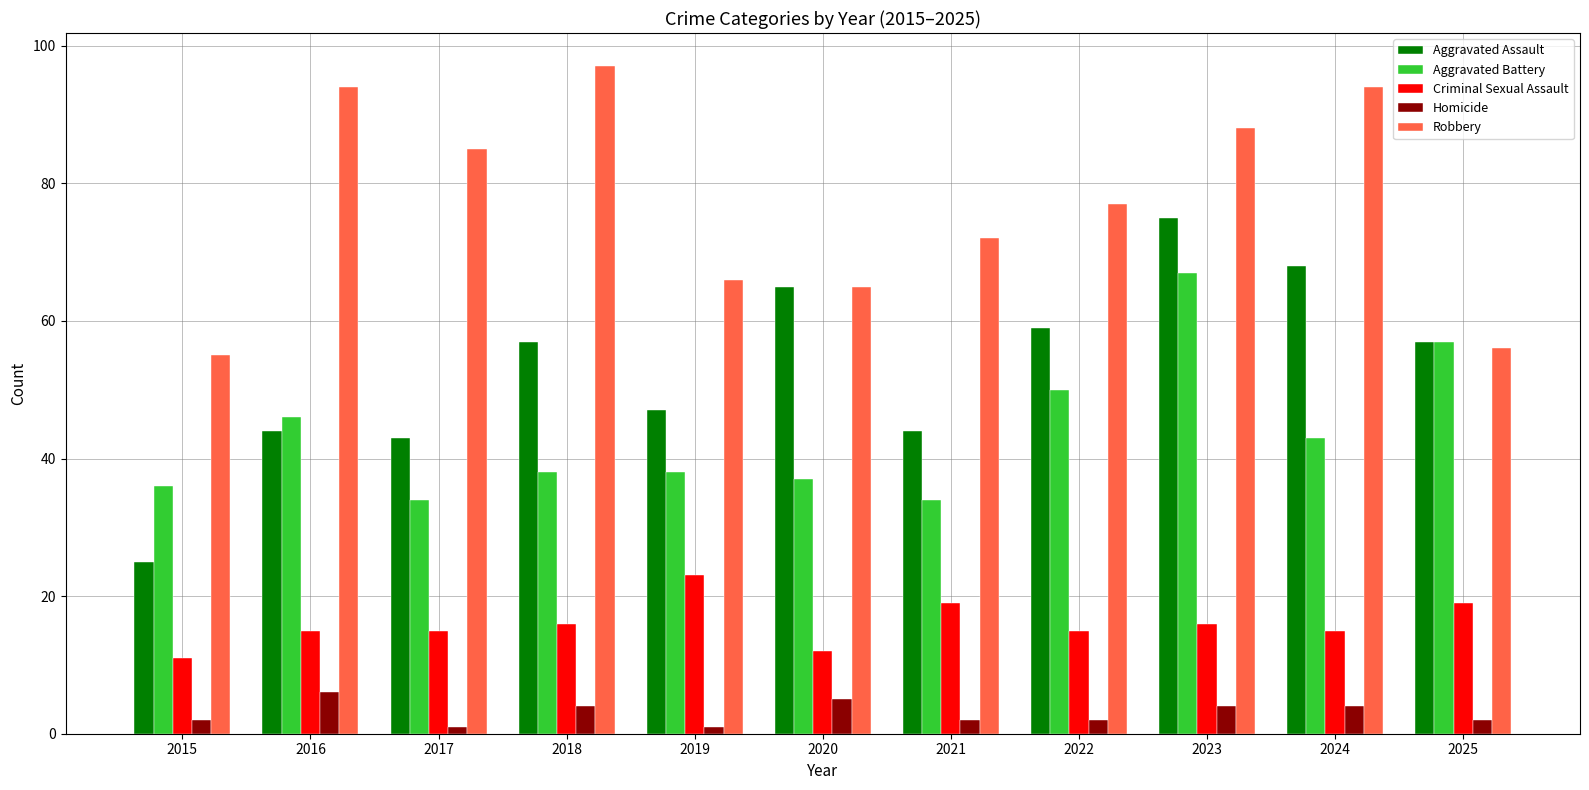

What is the sum of the Aggravated Battery values at 2023 and 2017?

101